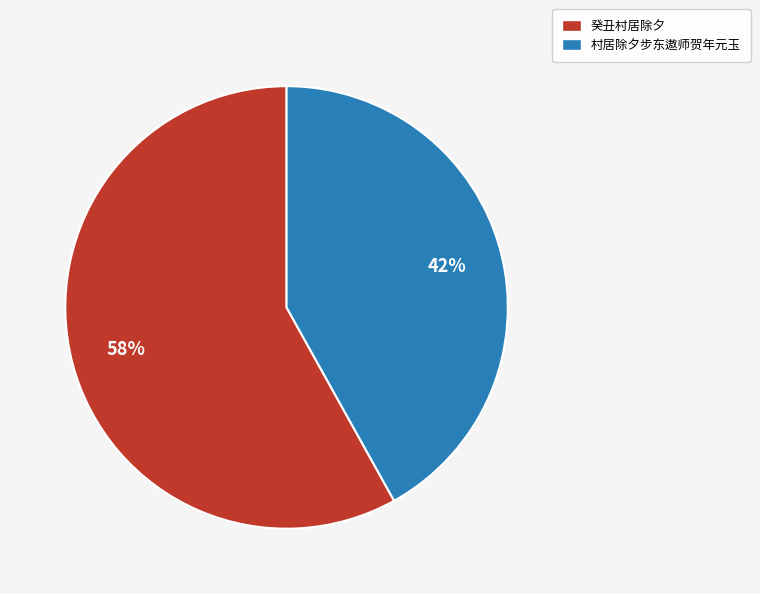

What percentage is the 村居除夕步东遨师贺年元玉 slice, to the nearest percent?

42%